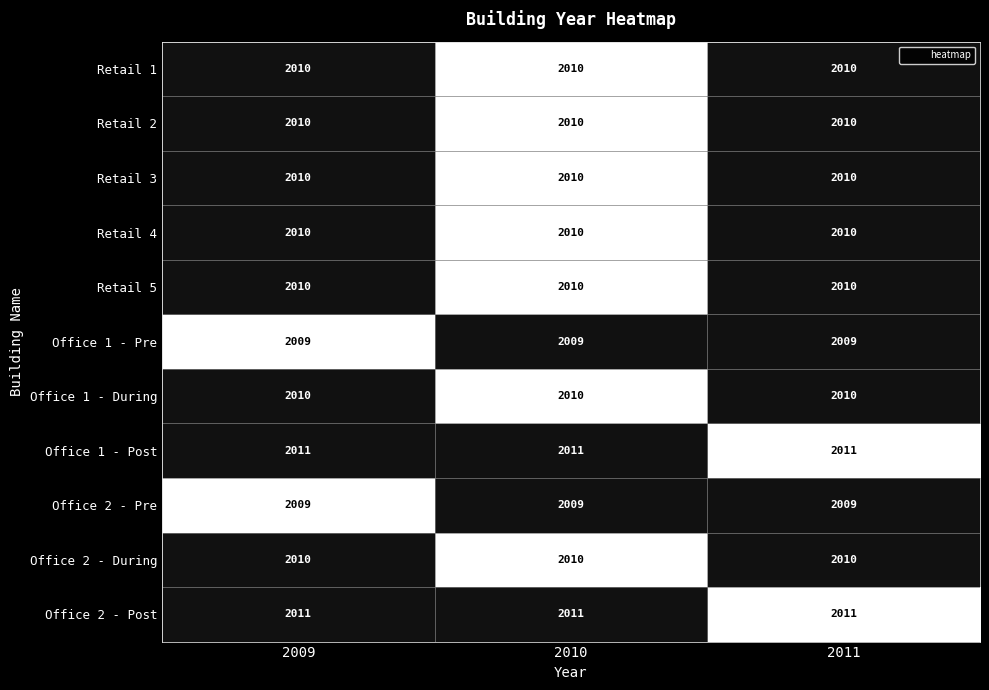

At how many categories does at least one series exceed 2010?

3